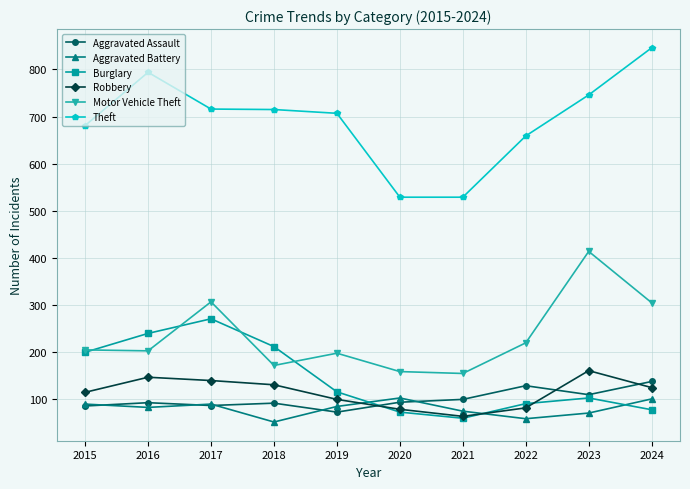

At which category does Theft reach its first local peak?

2016